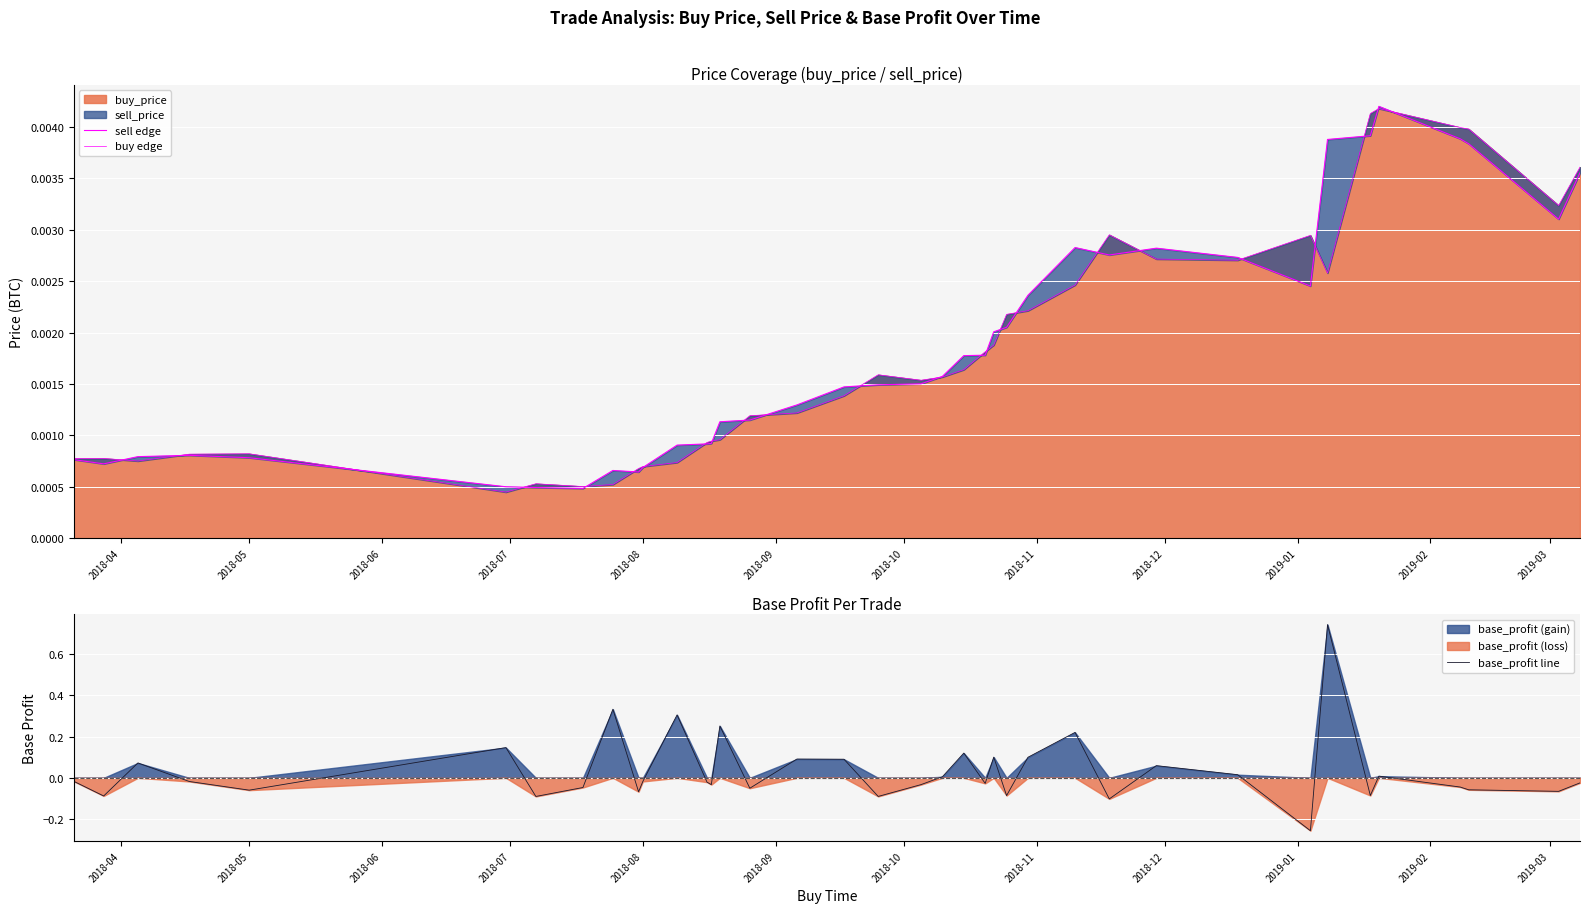

Is it true that sell edge equals 0.0 at 2019-03?

False